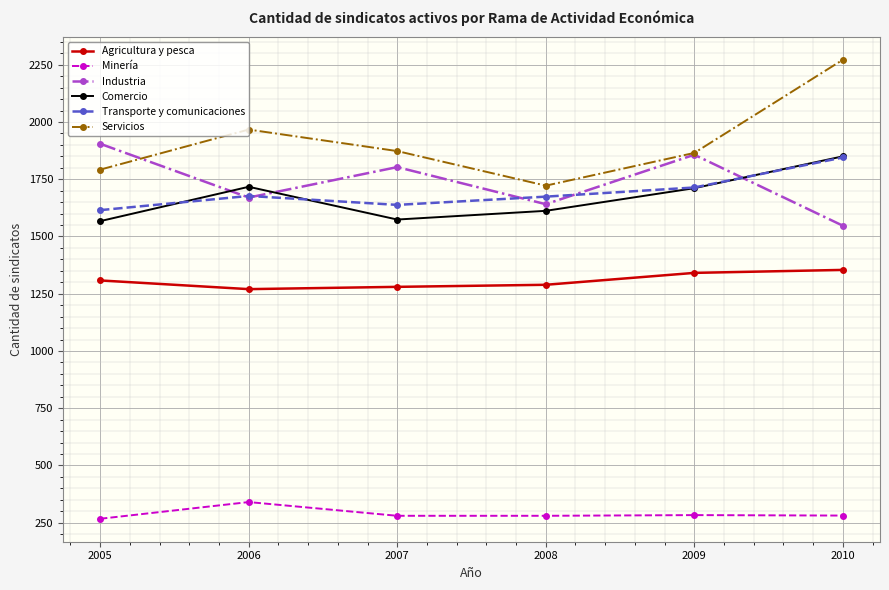

Count the Agricultura y pesca values in the range 1280 to 1341.

4